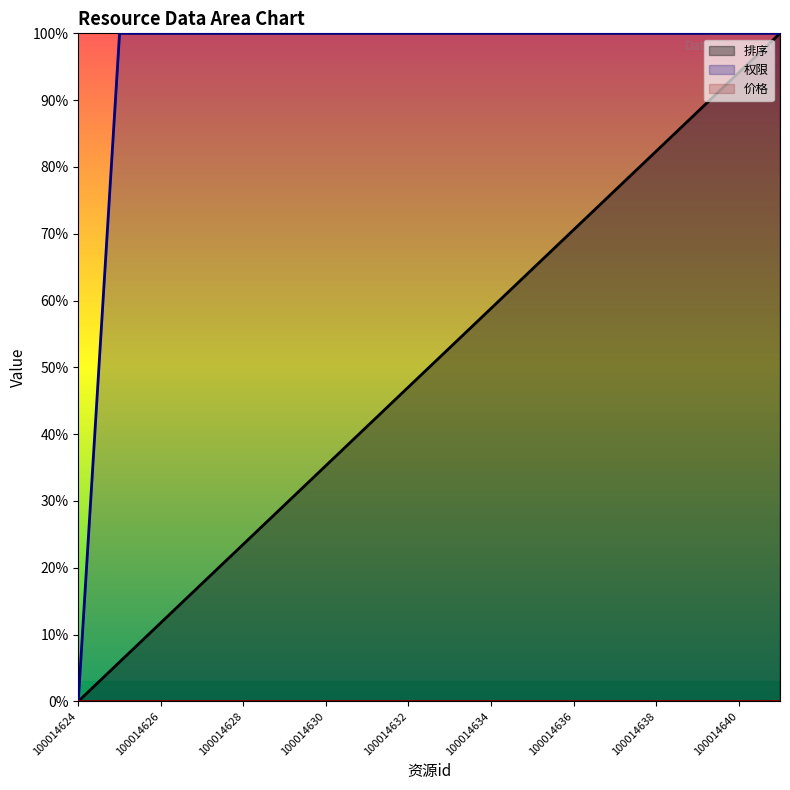

What is the value of the 权限 point at the 11th from the left?

100.0